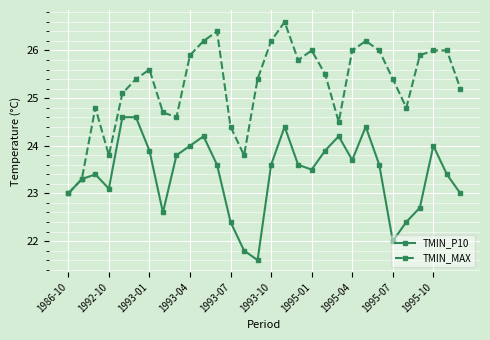

Which series has the widest spread of values?

TMIN_MAX